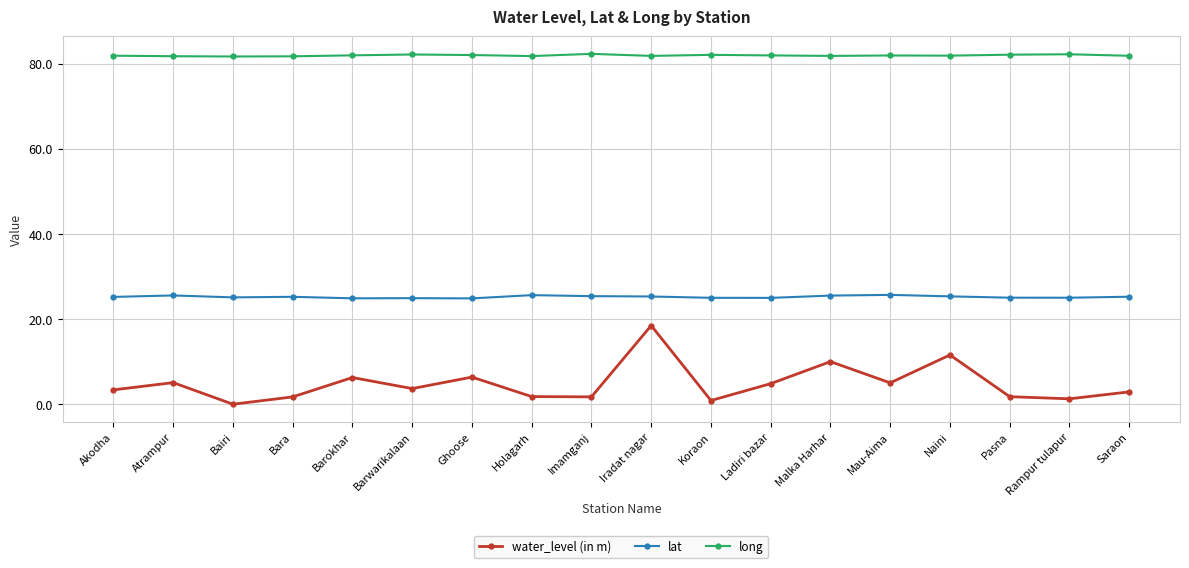

True or false: lat and long cross at least once.

False